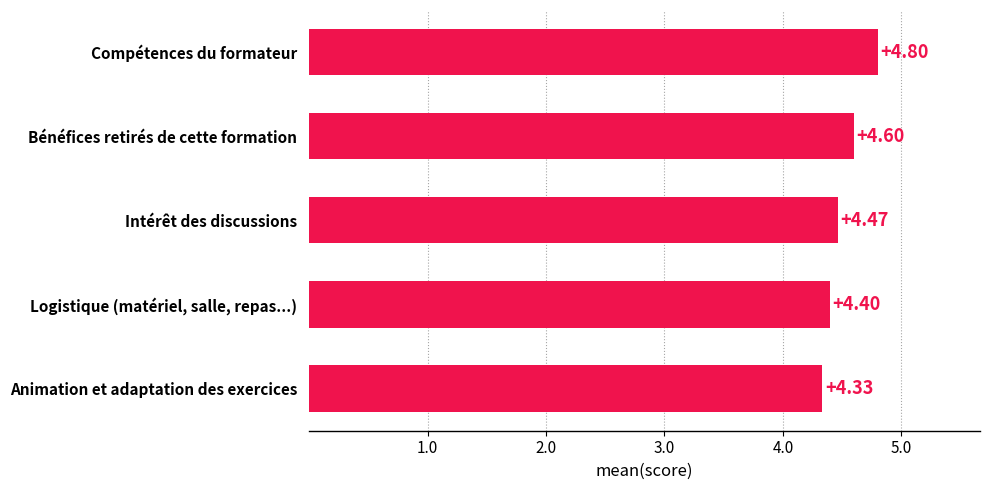

What is the change in value from Animation et adaptation des exercices to Intérêt des discussions?

+0.1